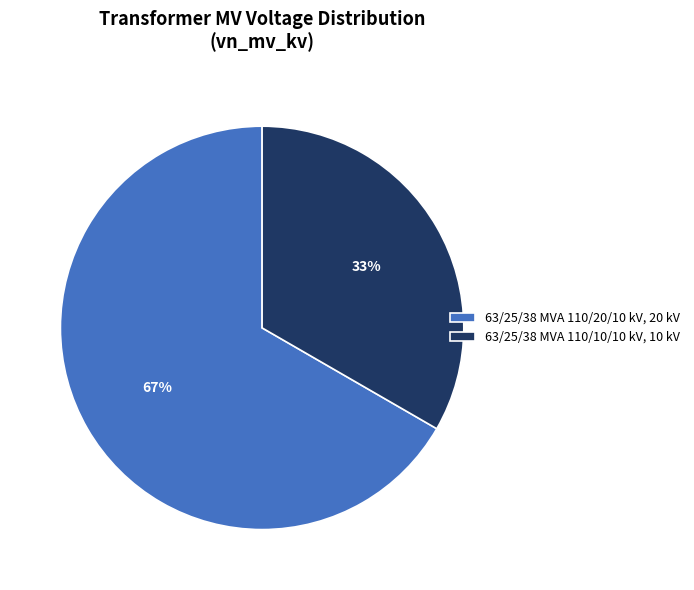

To the nearest percent, what percentage of the pie is 63/25/38 MVA 110/20/10 kV?

67%